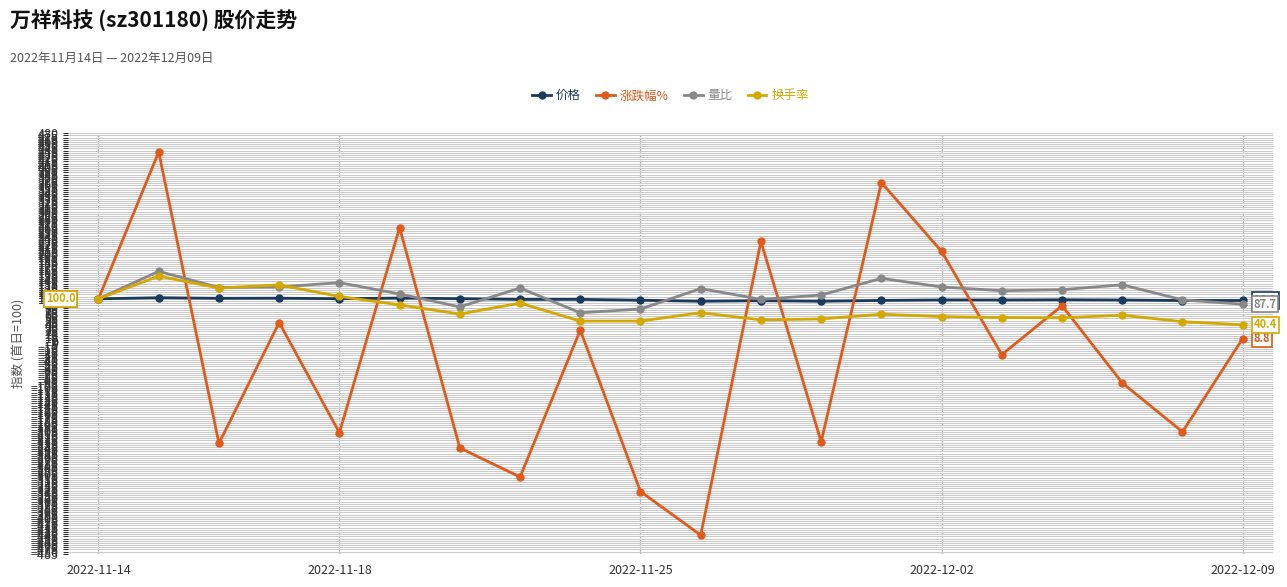

Does the chart have visible grid lines?

Yes